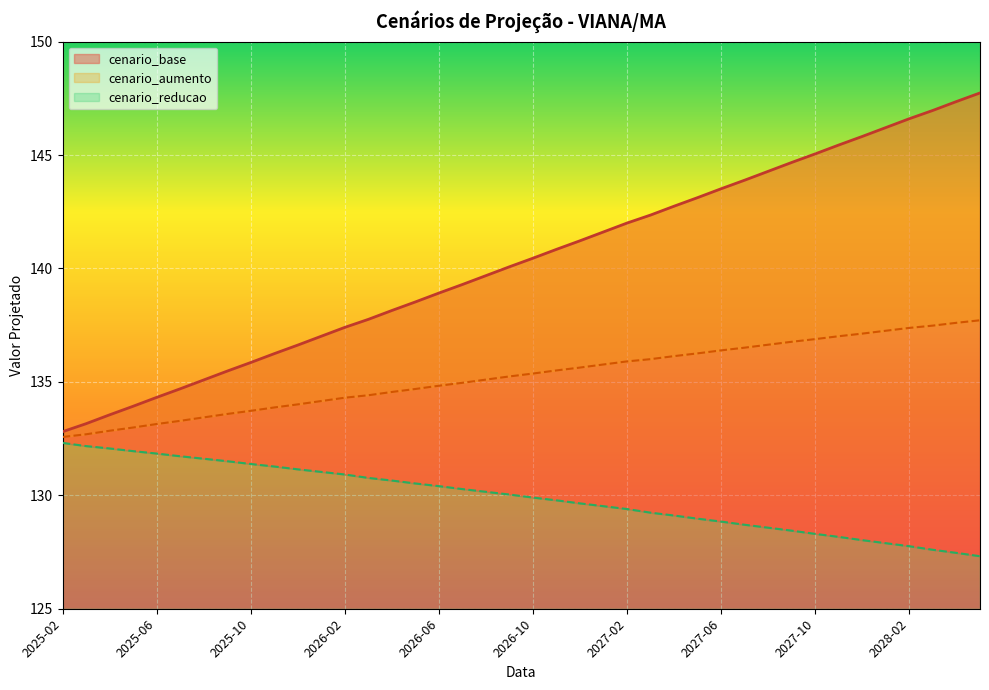

What is the label of the 7th point from the left?

2025-08